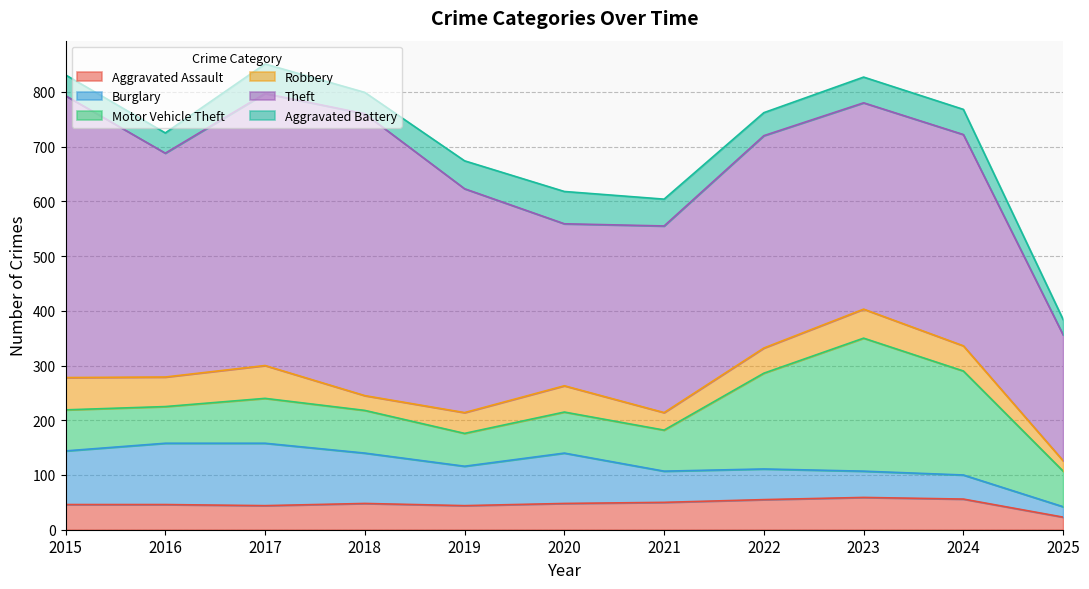

What is the difference between the Burglary values at 2020 and 2025?

73